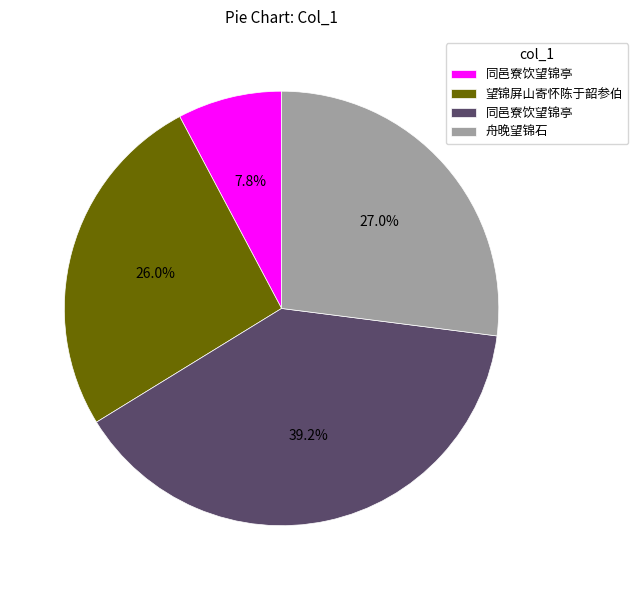

Does any single category account for the majority?

No